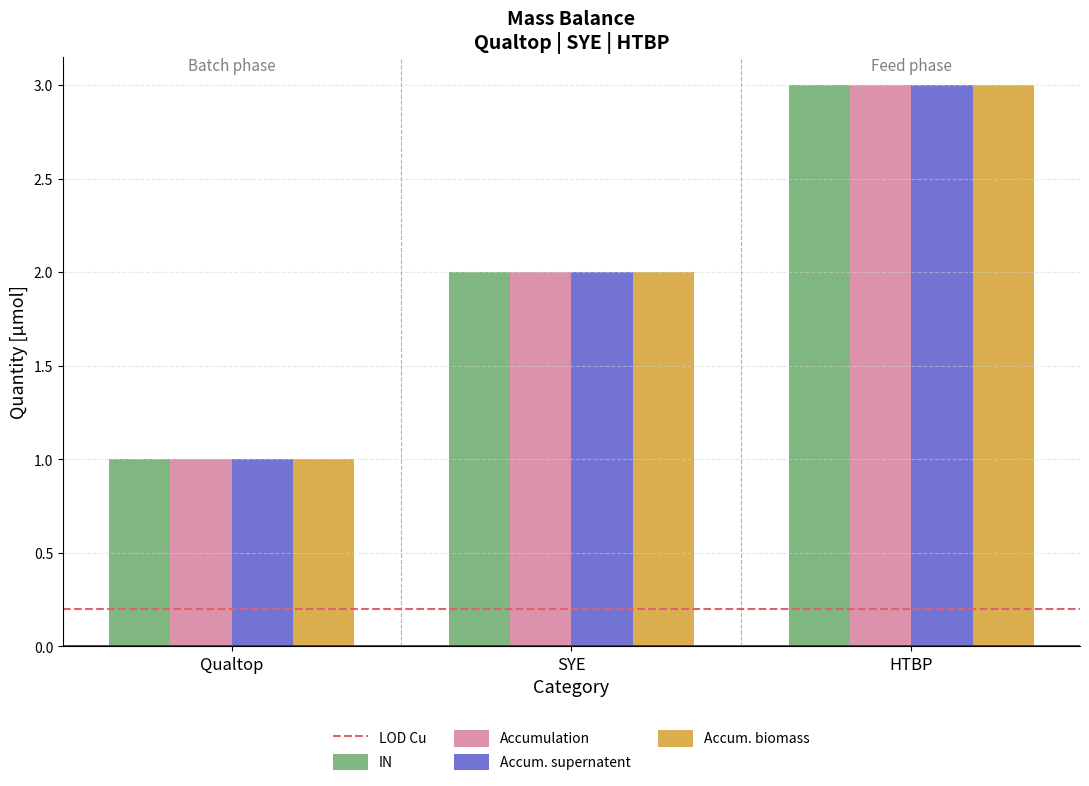

What is the maximum value for Accum. supernatent?

3